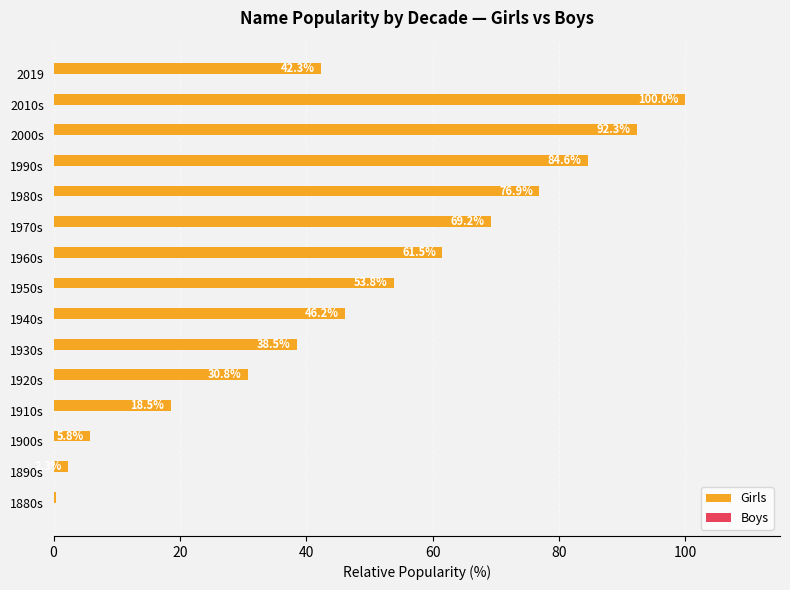

Does the chart contain stacked bars?

No